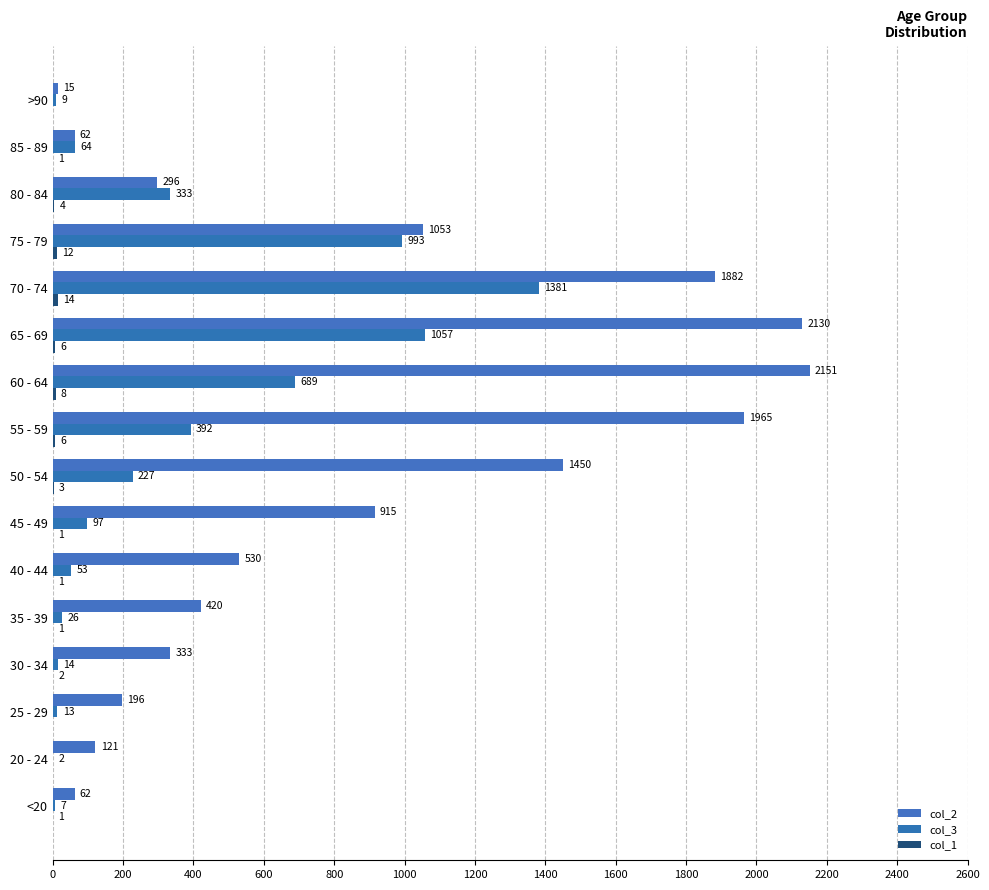

How many categories are shown in the chart?

16